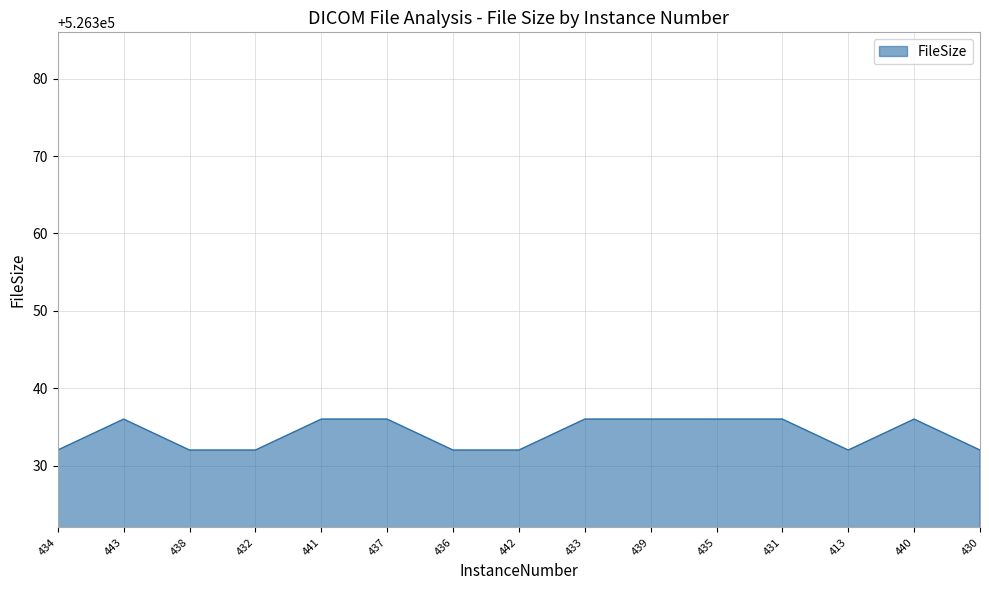

The chart shows a value of 526336 at 435. True or false?

True